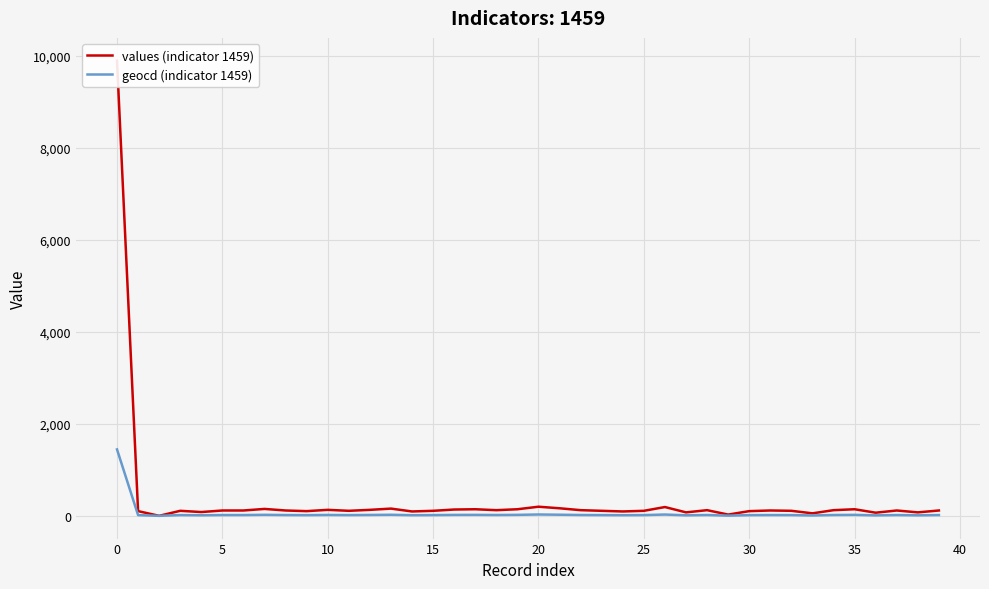

In geocd (indicator 1459), how many points are higher than both neighbors (excluding endpoints)?

11